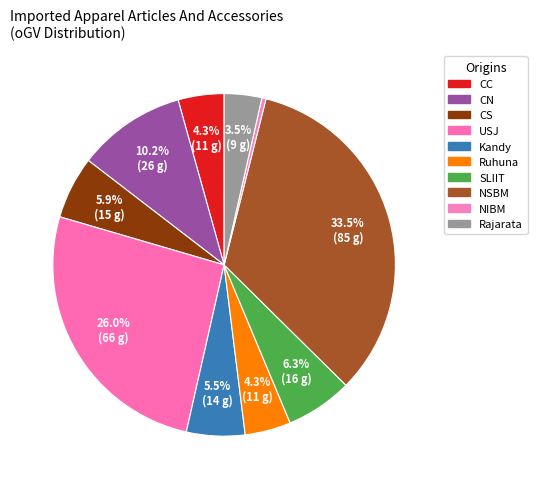

Is there a majority slice in this chart?

No